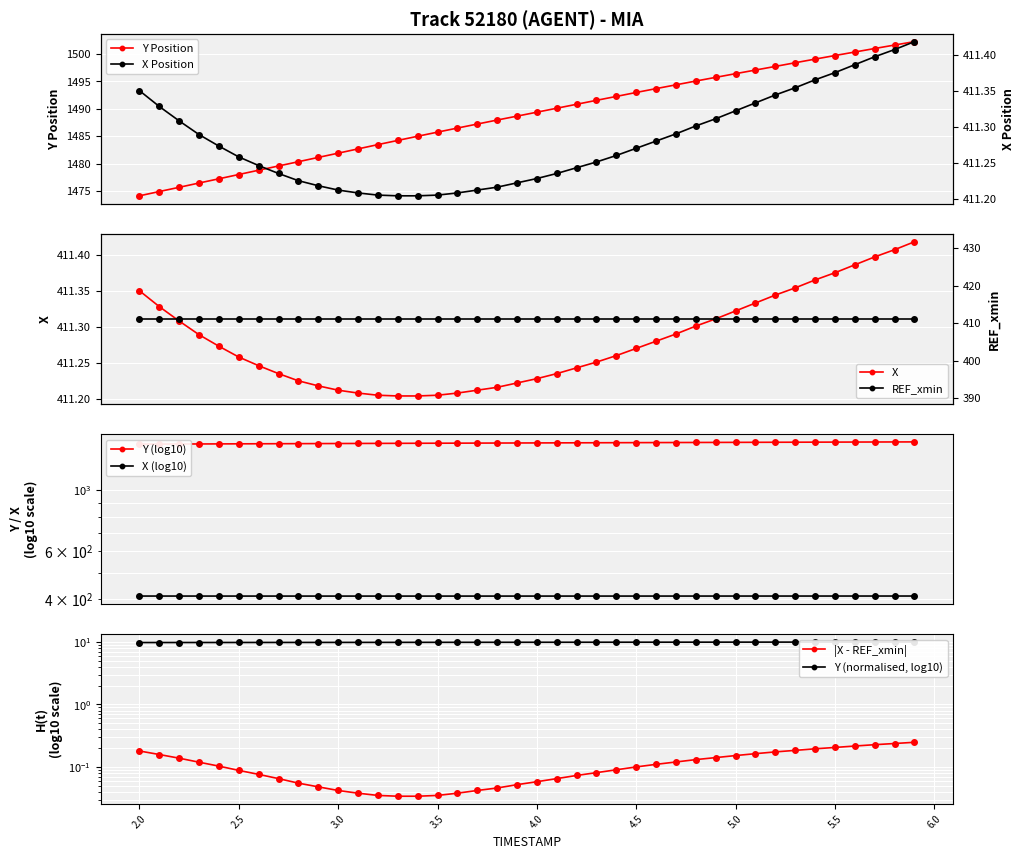

True or false: Y and X intersect in this chart.

False